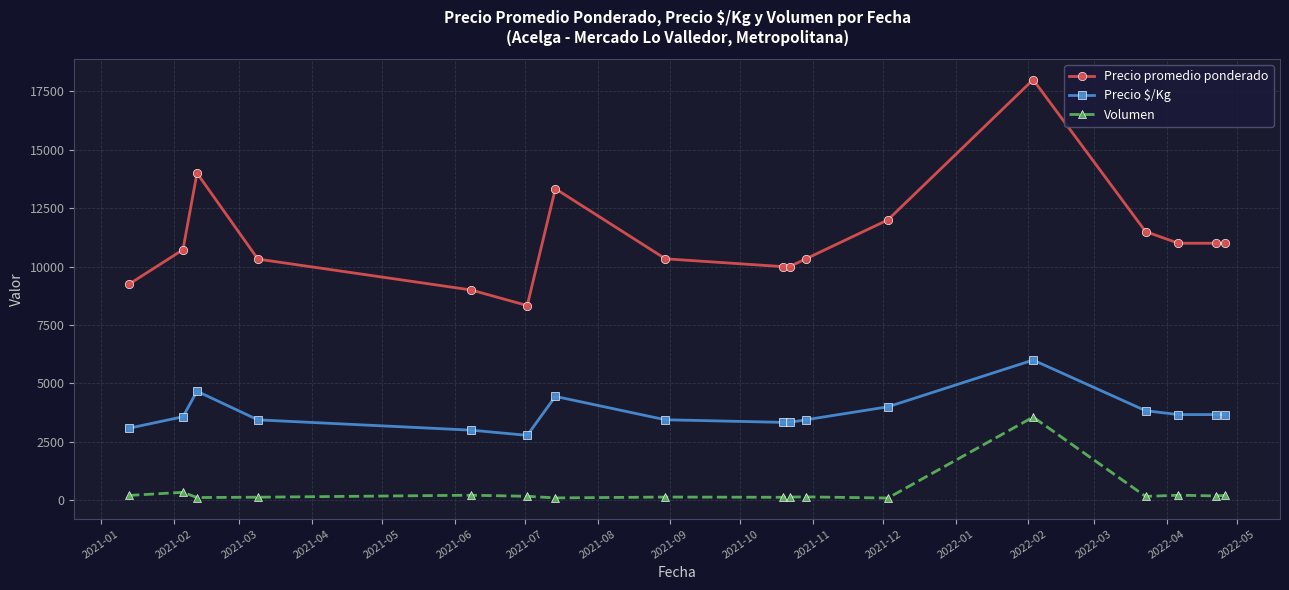

List the series in order of their peak value, lowest first.

Volumen, Precio $/Kg, Precio promedio ponderado